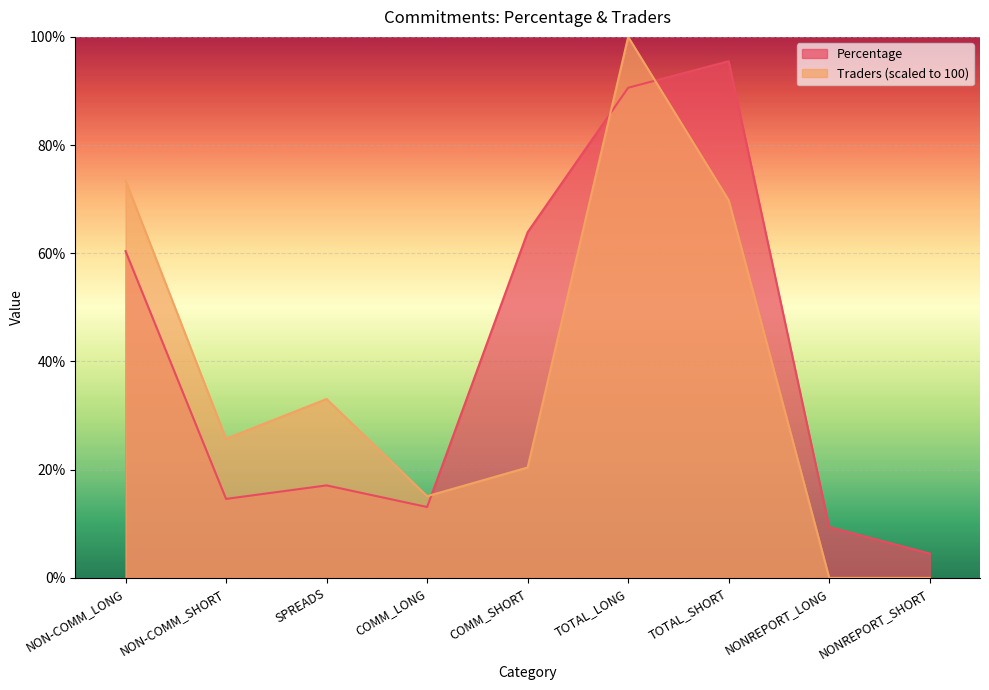

Between COMM_LONG and NONREPORT_LONG, which series saw the biggest shift?

Traders (scaled to 100)